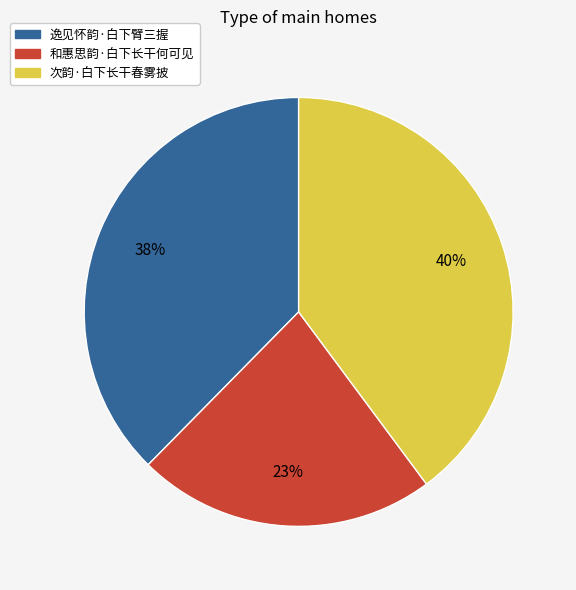

Does any single category account for the majority?

No